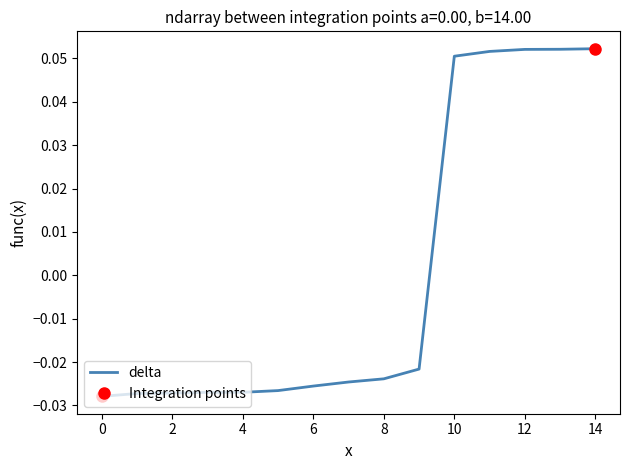

The value of delta at 10 is 0.0. True or false?

False